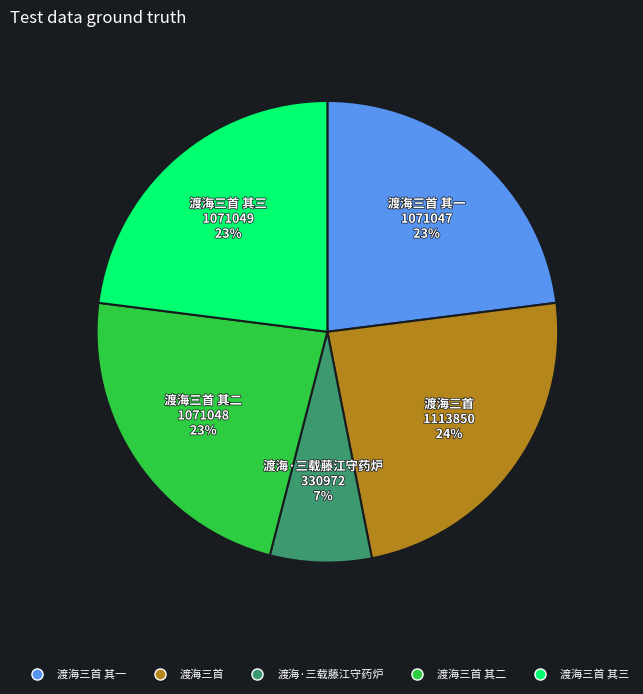

Does any single category account for the majority?

No